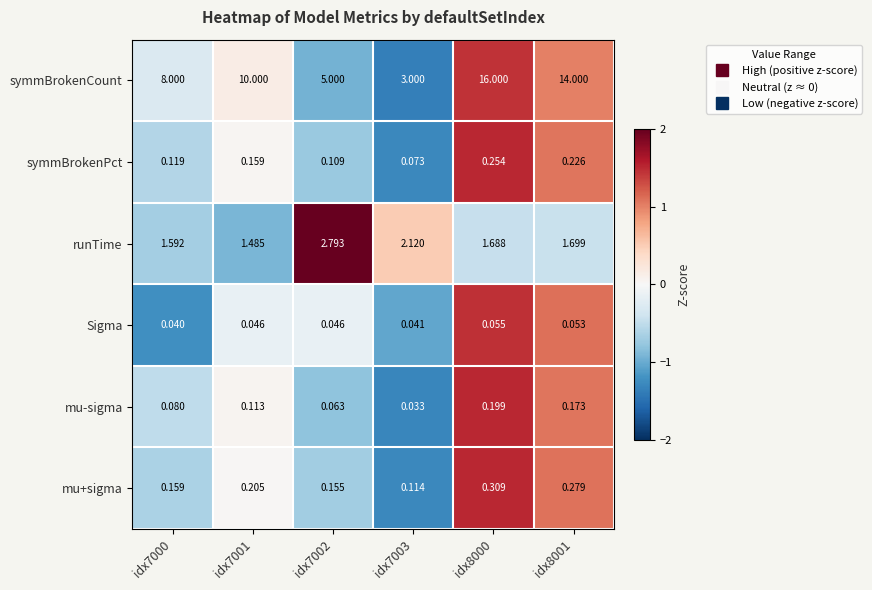

What is the difference between the highest and lowest values at idx7002?

5.0